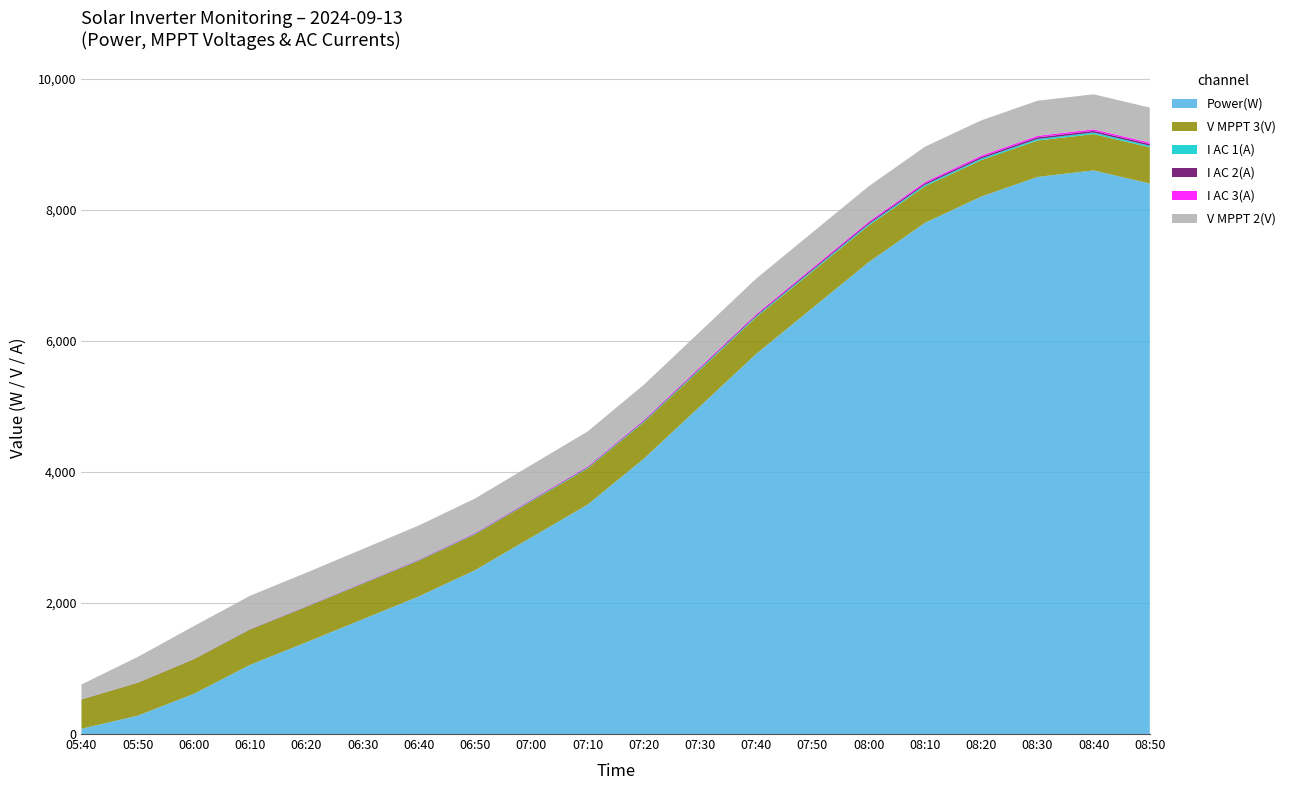

Reading left to right, list all the values displayed in this chart.

Power(W): 81.0	280.0	614.0	1056.0	1400.0	1750.0	2100.0	2500.0	3000.0	3500.0	4200.0	5000.0	5800.0	6500.0	7200.0	7800.0	8200.0	8500.0	8600.0	8400.0
V MPPT 3(V): 446.1	501.8	527.8	538.9	540.0	542.0	545.0	548.0	550.0	553.0	556.0	558.0	560.0	559.0	558.0	557.0	556.0	555.0	554.0	553.0
I AC 1(A): 1.4	1.5	1.9	3.0	4.0	5.0	6.0	7.1	8.5	10.0	12.0	14.3	16.5	18.5	20.5	22.2	23.4	24.2	24.5	24.0
I AC 2(A): 1.5	1.6	2.0	3.1	4.1	5.1	6.1	7.2	8.6	10.1	12.1	14.4	16.6	18.6	20.6	22.3	23.5	24.3	24.6	24.1
I AC 3(A): 1.3	1.6	1.9	2.8	3.8	4.8	5.8	6.9	8.3	9.8	11.8	14.1	16.3	18.3	20.3	22.0	23.2	24.0	24.3	23.8
V MPPT 2(V): 224.7	389.7	499.8	506.8	510.0	515.0	520.0	525.0	530.0	533.0	536.0	538.0	540.0	539.0	538.0	537.0	536.0	535.0	534.0	533.0